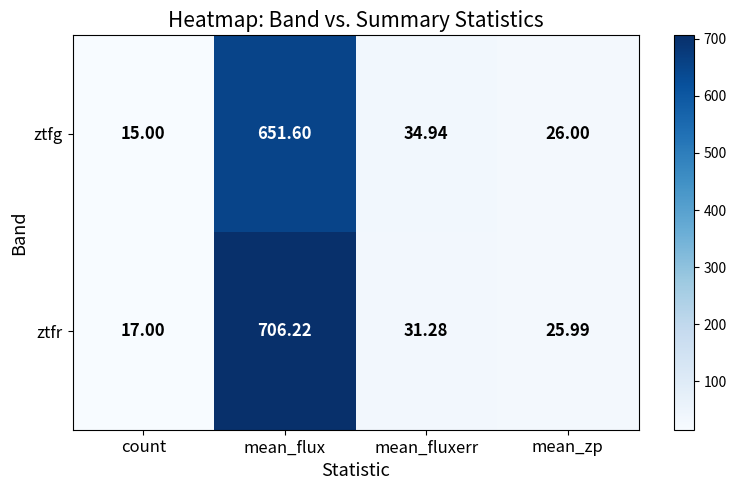

List the series in order of their peak value, highest first.

ztfr, ztfg